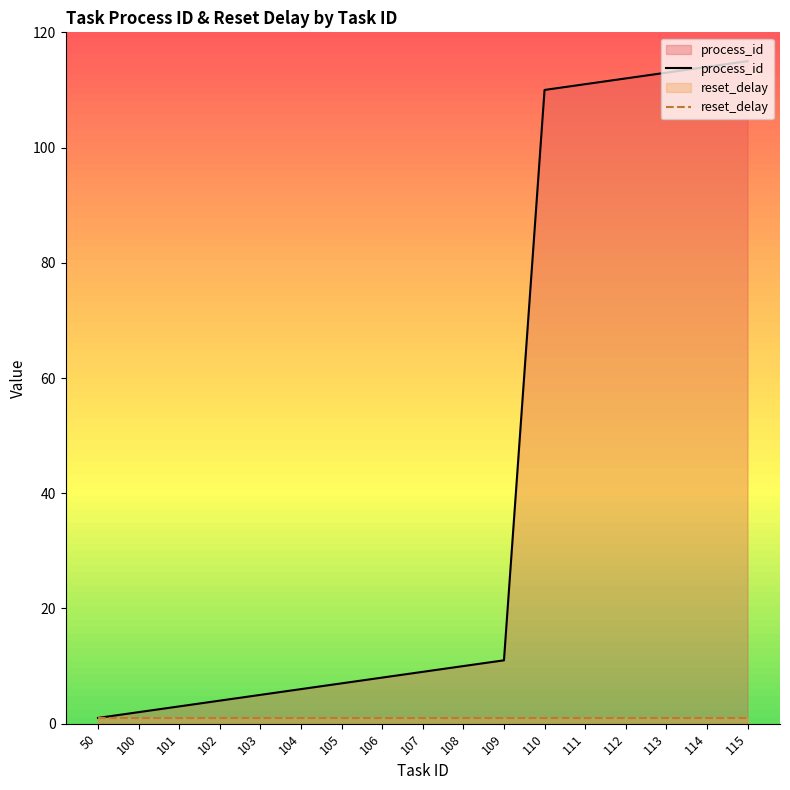

Between 102 and 110, which series saw the biggest shift?

process_id